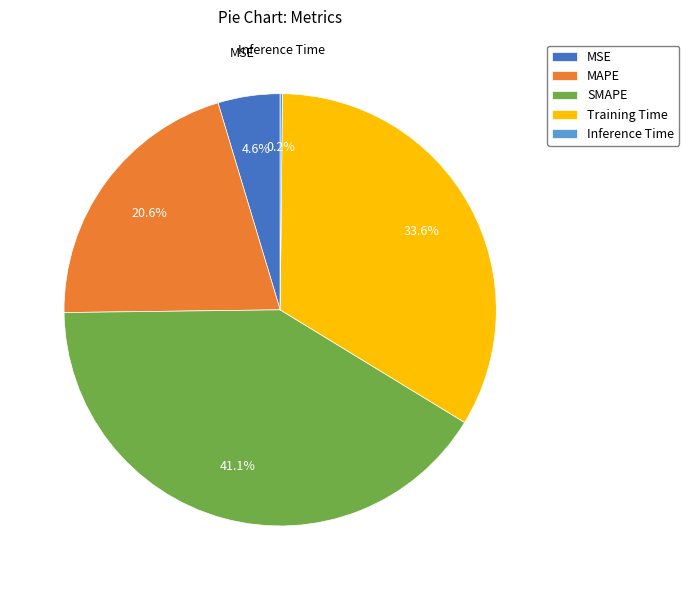

What percentage is NOT represented by Training Time?

66.4%